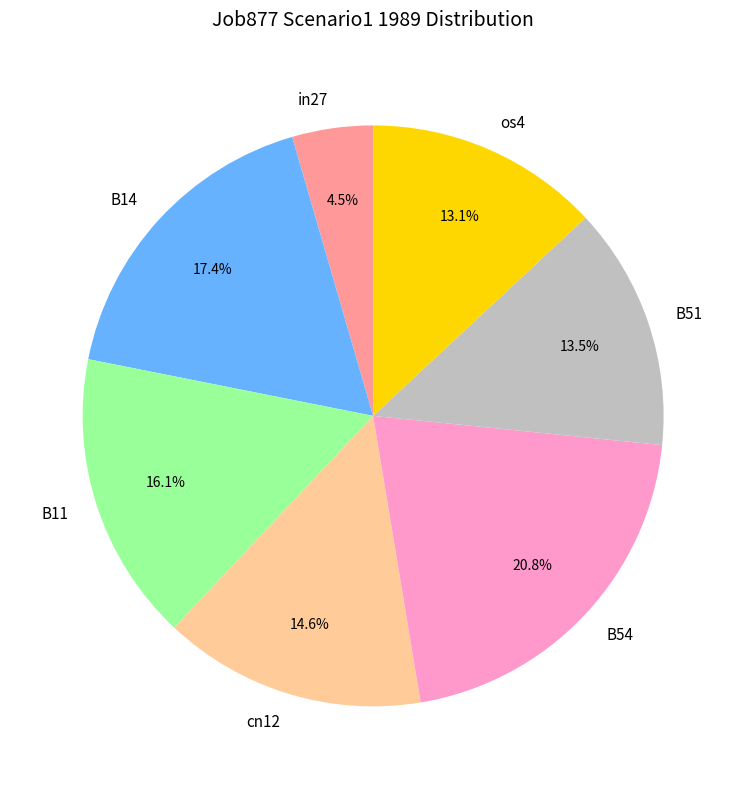

Combined, what portion of the pie is B11 and in27?

20.6%